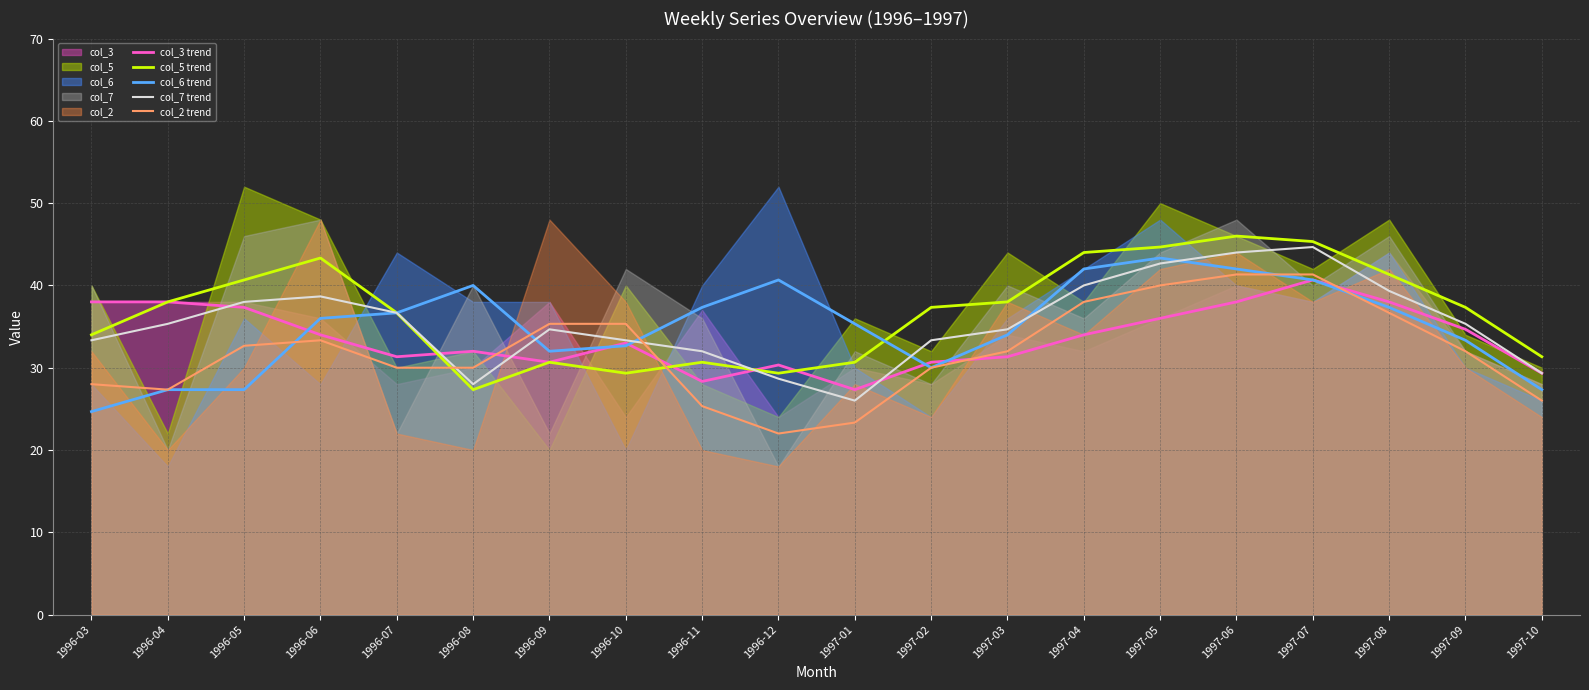

What is the difference between the maximum and second lowest values in the col_3 trend series?

12.3